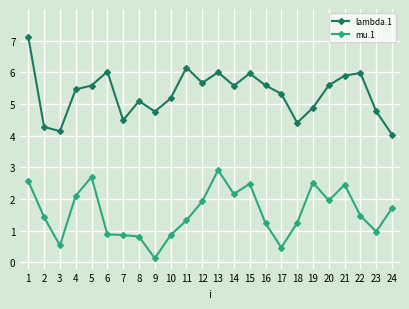

Rank the series by their average value, from lowest to highest.

mu.1, lambda.1